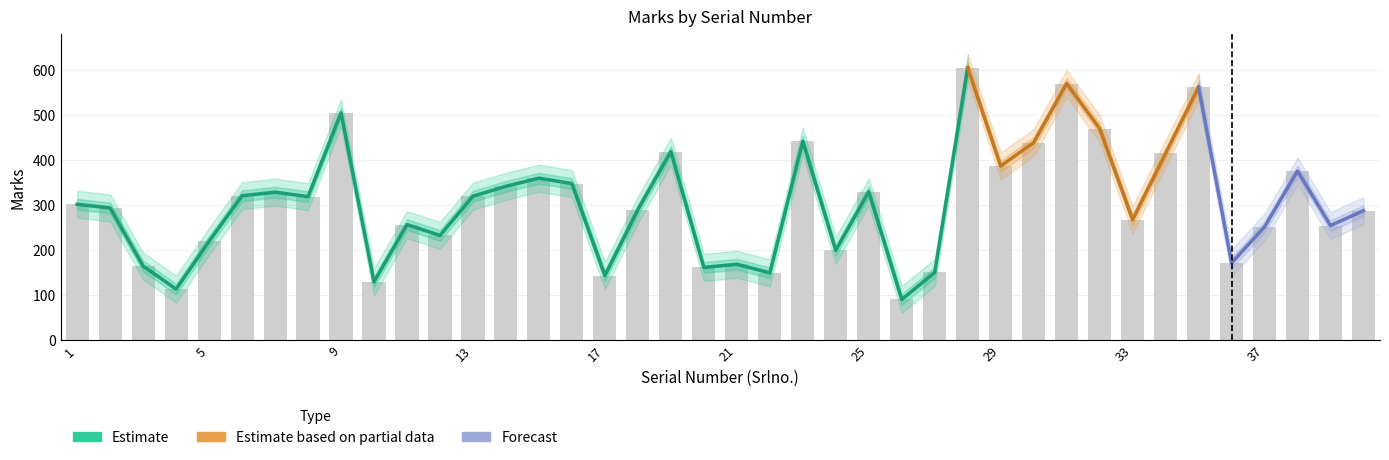

What value does the Marks_upper series have at 1?

332